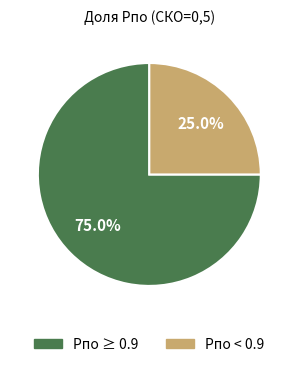

Rank the categories by value from highest to lowest.

Pпо ≥ 0.9, Pпо < 0.9